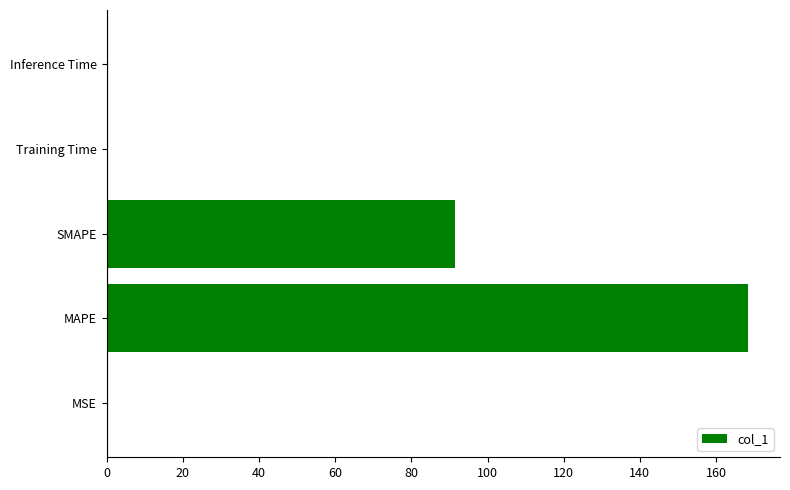

What is the greatest value displayed?

168.4